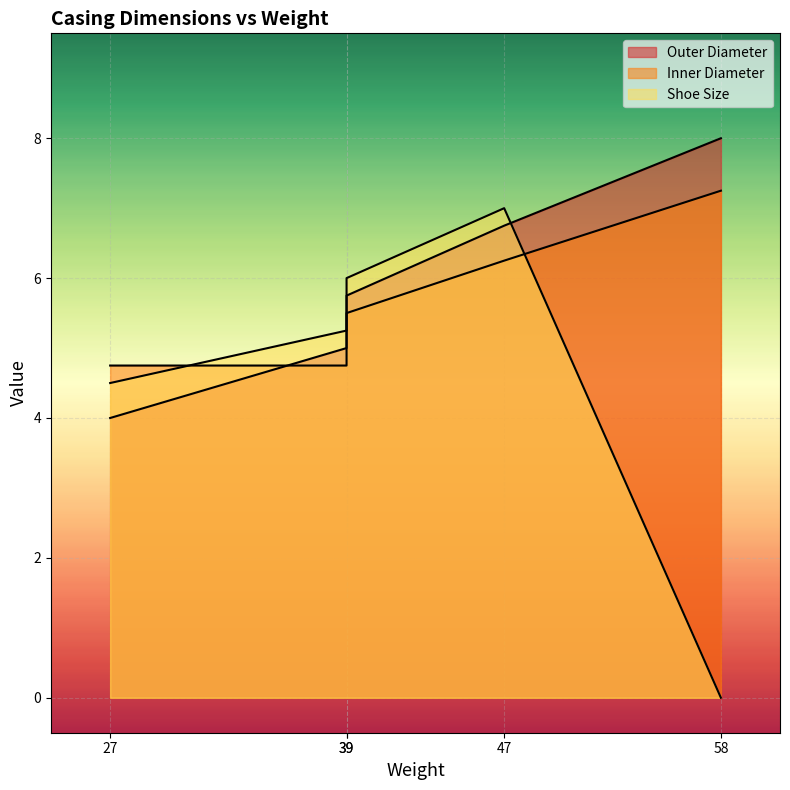

True or false: Inner Diameter and Outer Diameter cross at least once.

True